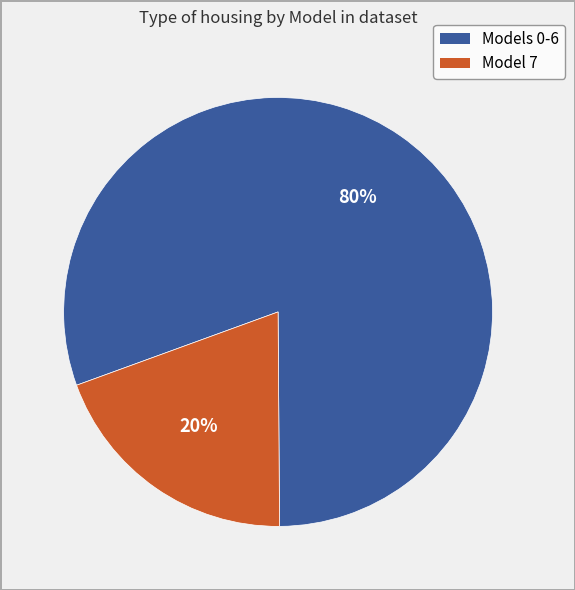

To the nearest percent, what is the average slice percentage?

50%